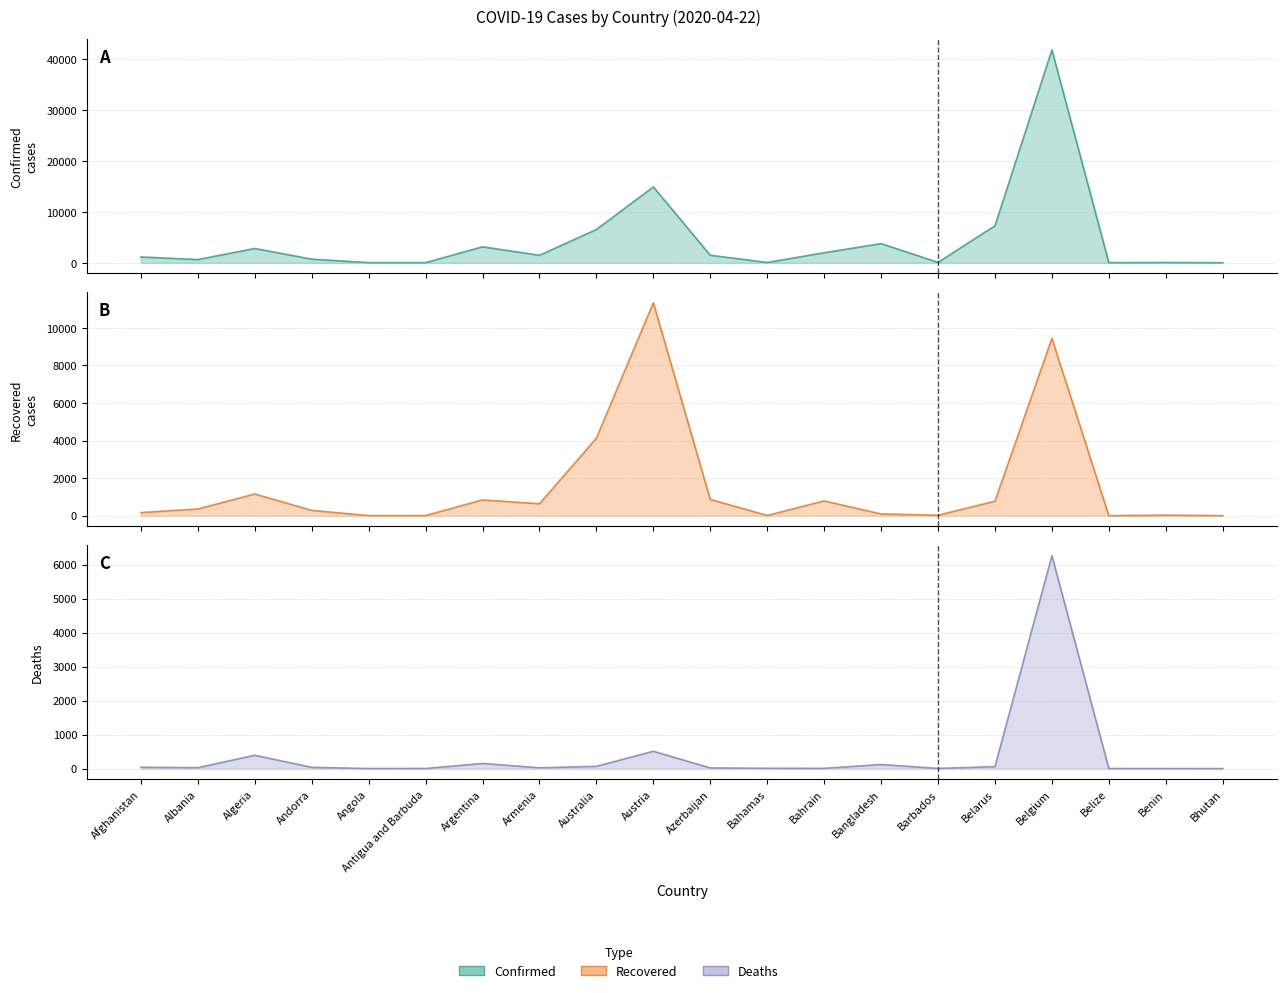

What is the sum of the Confirmed values at Australia and Barbados?

6622